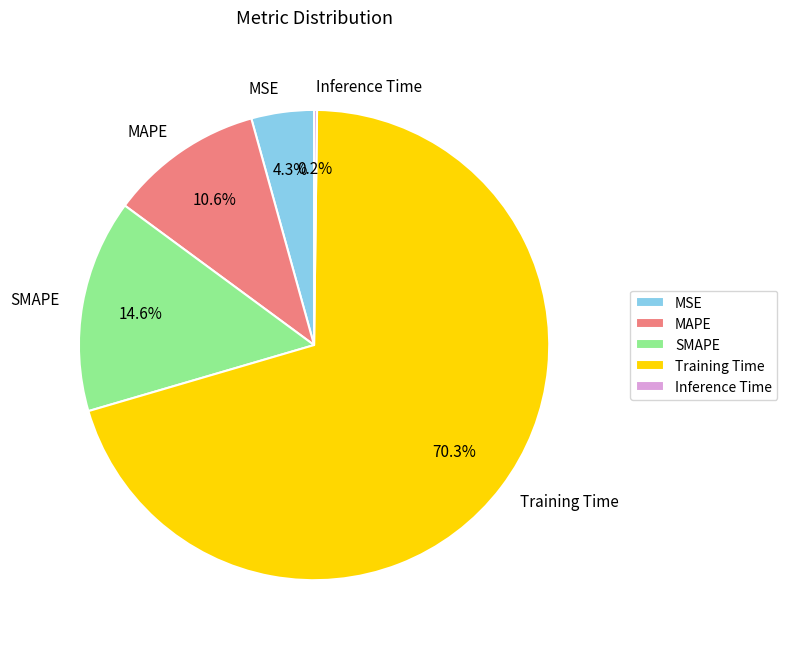

How much of the chart is everything except Training Time?

29.7%